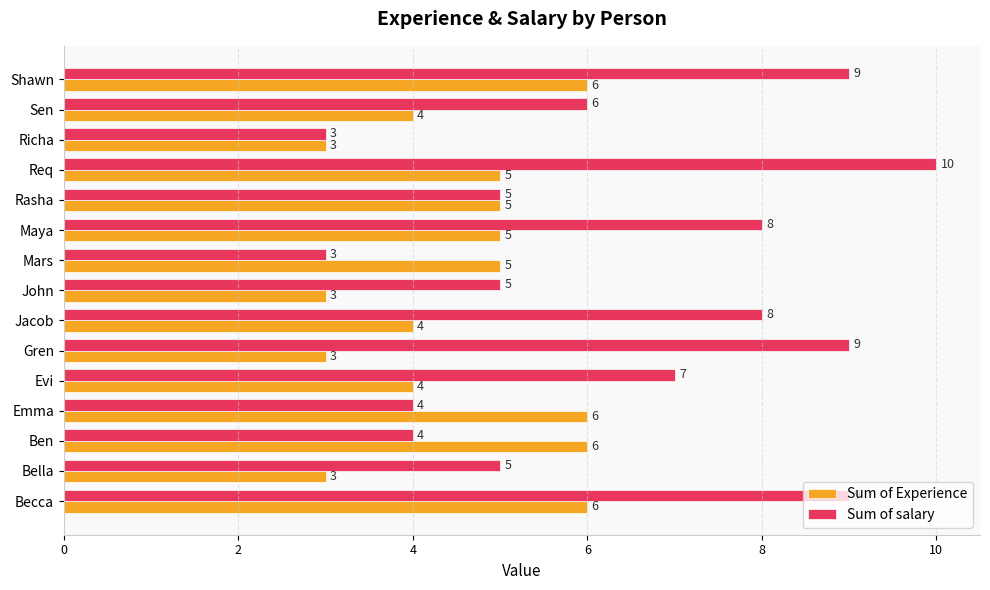

List the series in order of their overall mean, lowest first.

Sum of Experience, Sum of salary